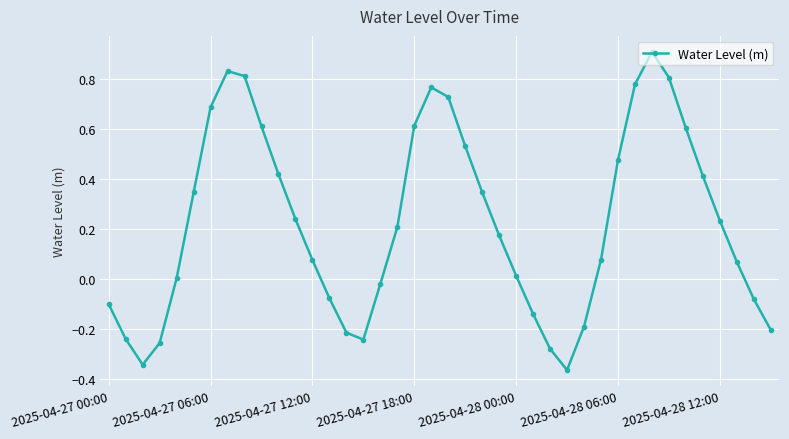

Is this an area chart (filled region under the line)?

No